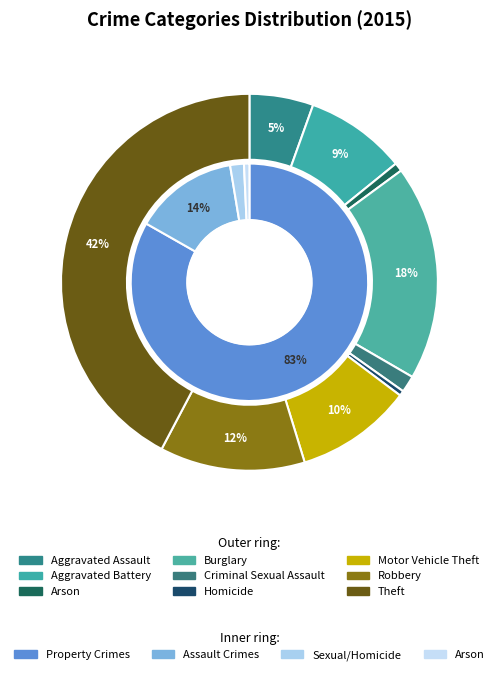

How many slices are in this pie chart?

9